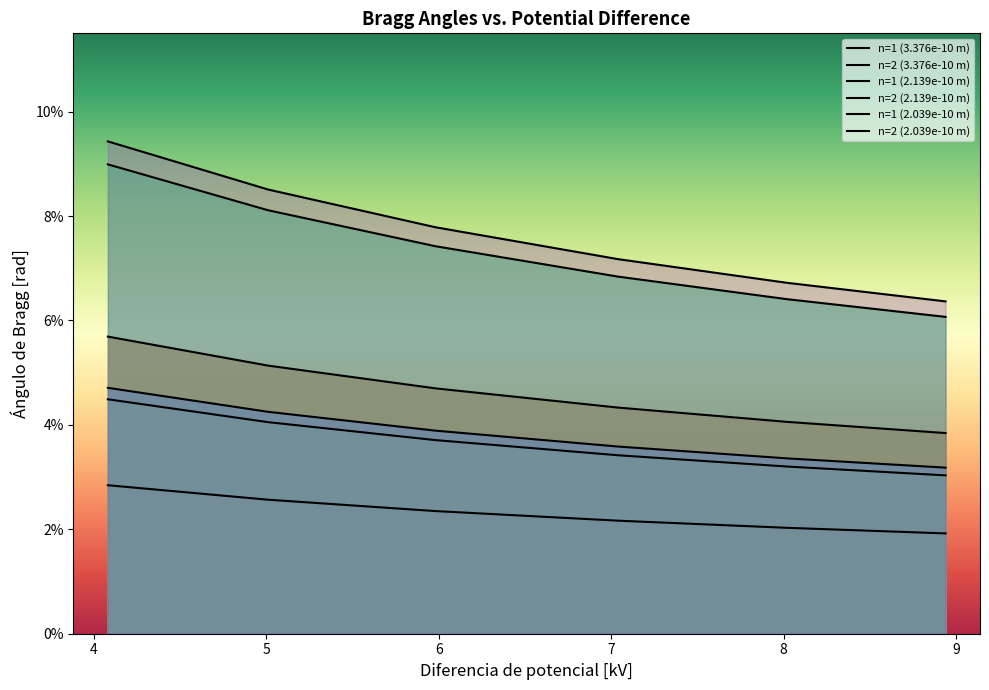

List the series in order of their peak value, highest first.

n=2 (2.039e-10 m), n=2 (2.139e-10 m), n=2 (3.376e-10 m), n=1 (2.039e-10 m), n=1 (2.139e-10 m), n=1 (3.376e-10 m)